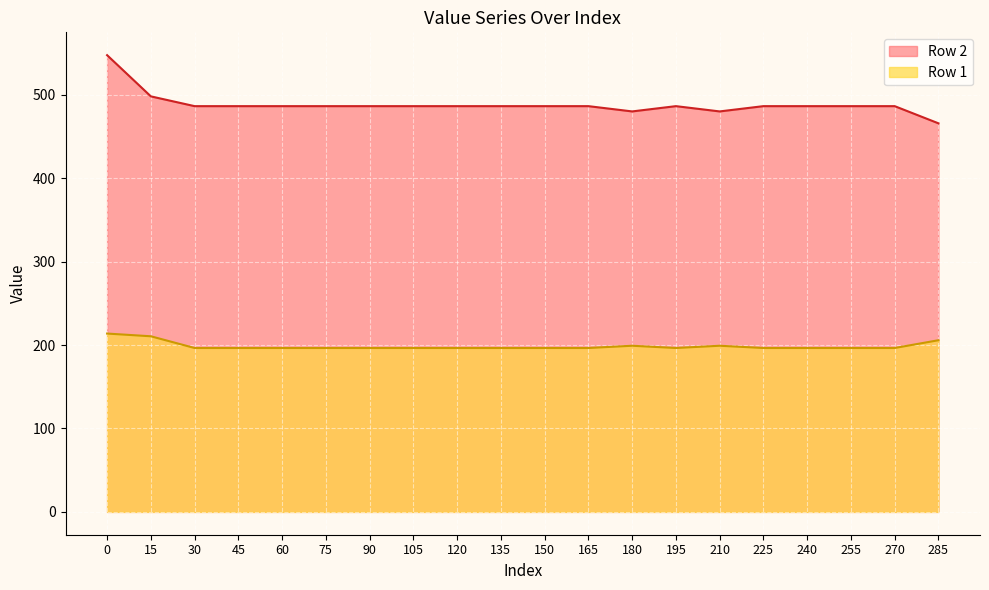

Is it true that Row 1 equals 196.5 at 45?

True